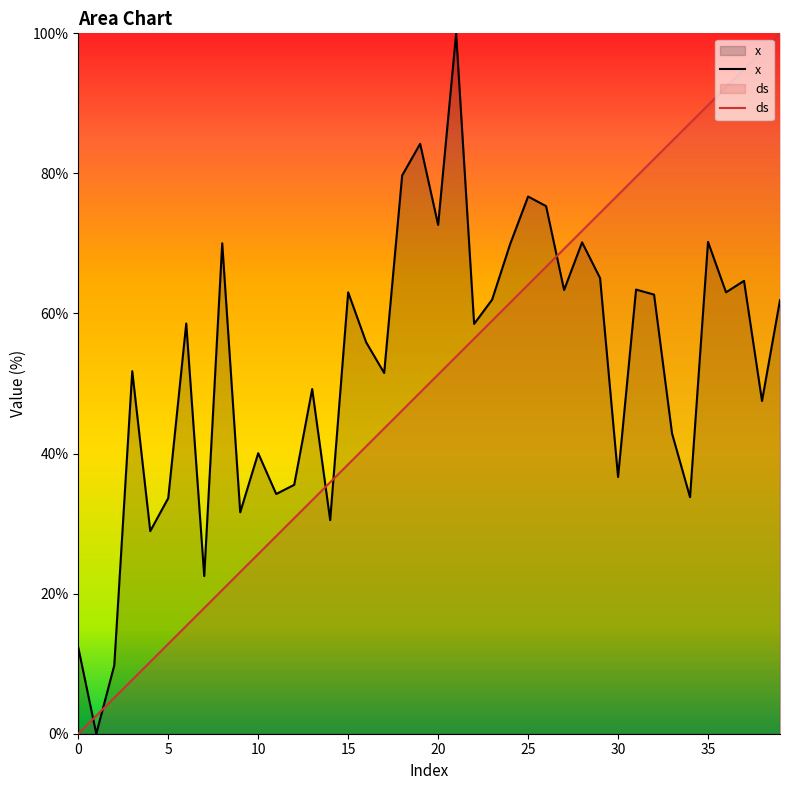

Rank the series by their maximum value, from lowest to highest.

x, ds